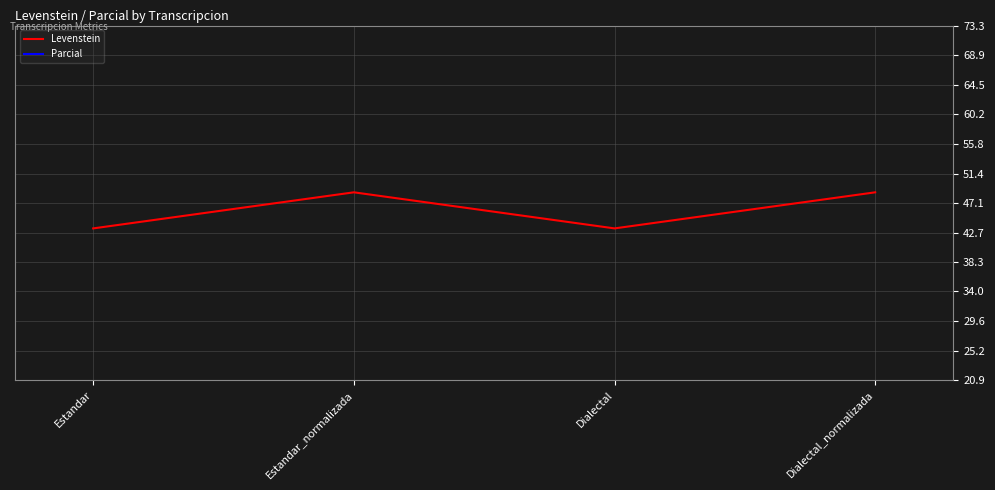

What is the label of the 4th point from the left?

Dialectal_normalizada